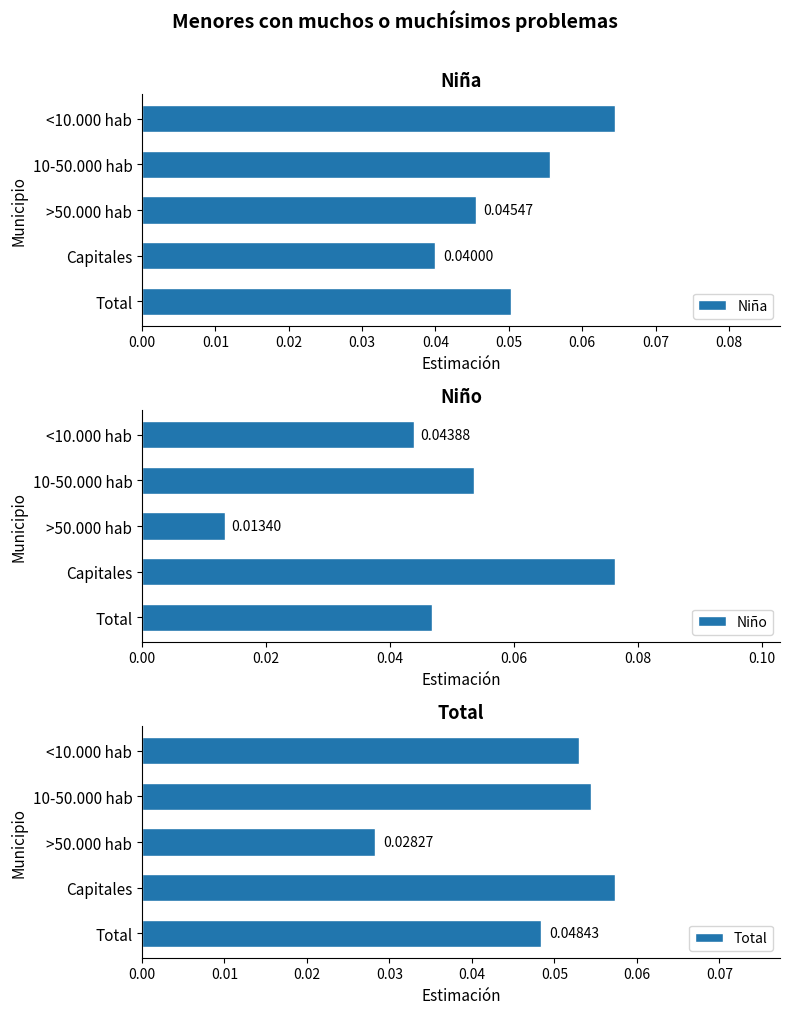

Are the bars horizontal?

Yes